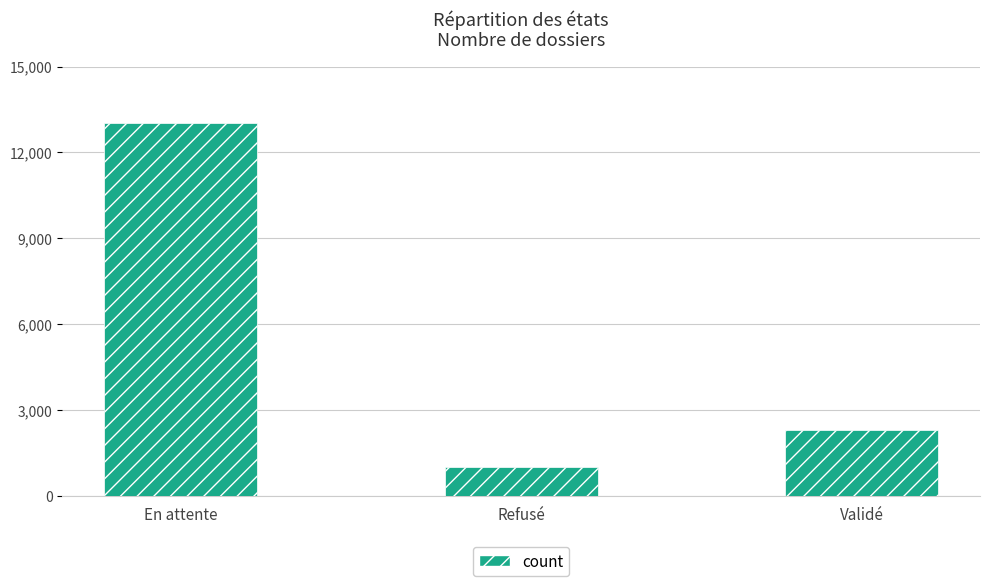

What is the change in value from En attente to Refusé?

-12002